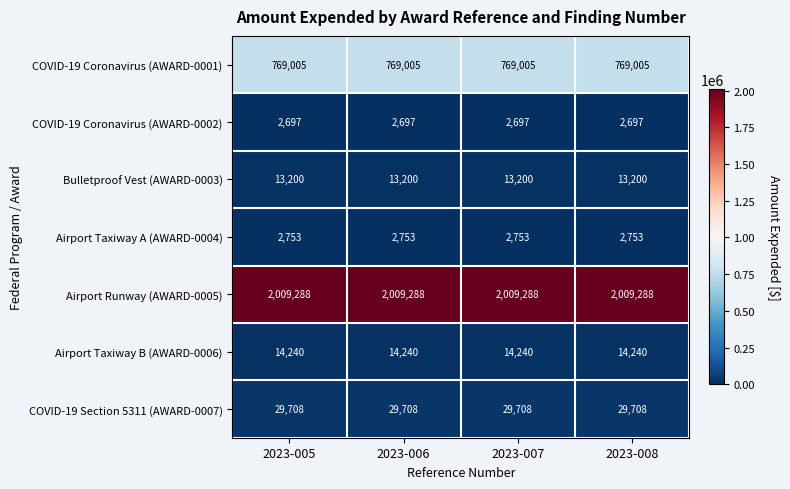

What is the sum of the Airport Runway (AWARD-0005) values at 2023-007 and 2023-005?

4018576